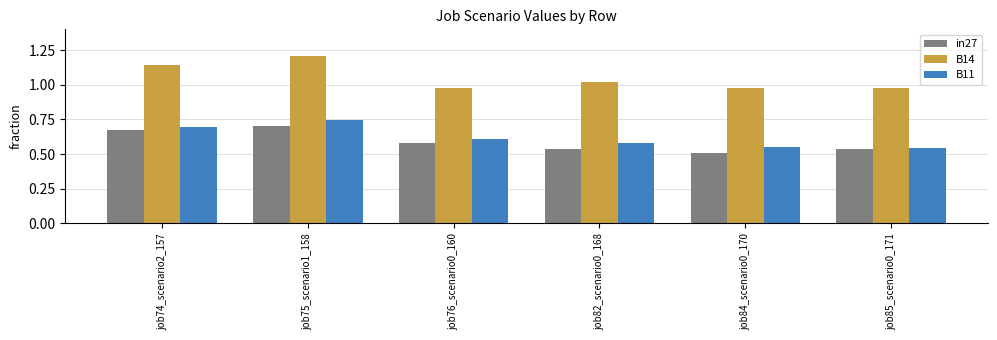

What is the difference between the highest and lowest values at job76_scenario0_160?

0.4